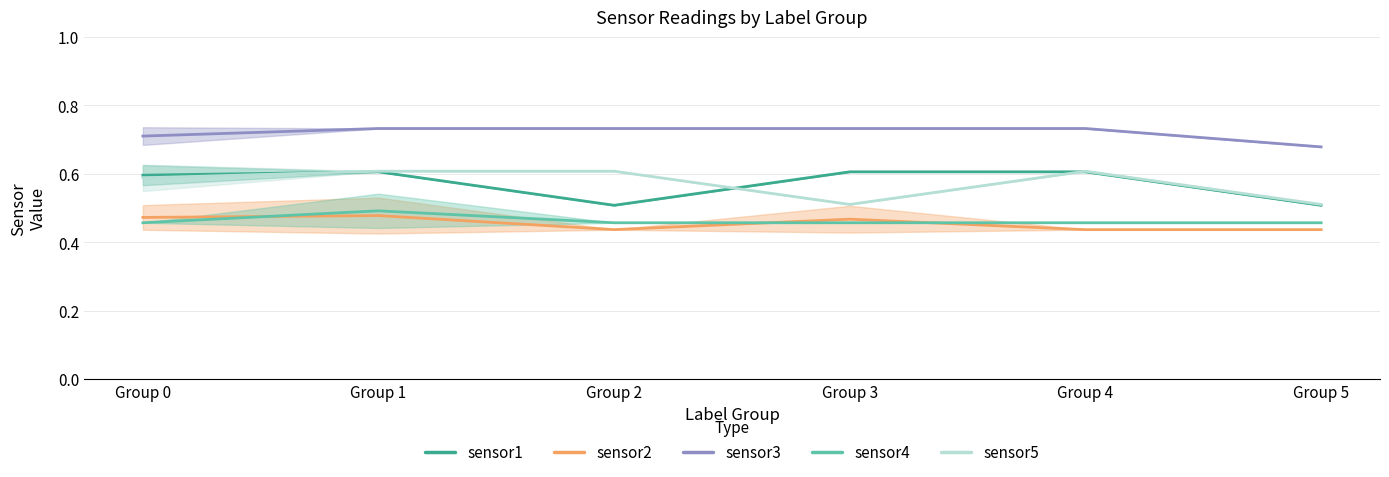

How many intersections are there between sensor2 and sensor4?

3